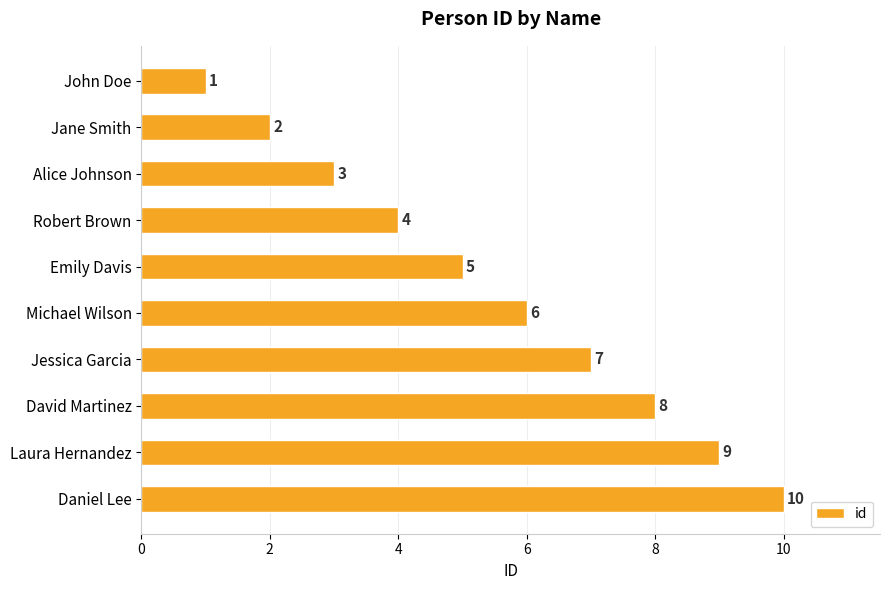

How many bars are there in total?

10